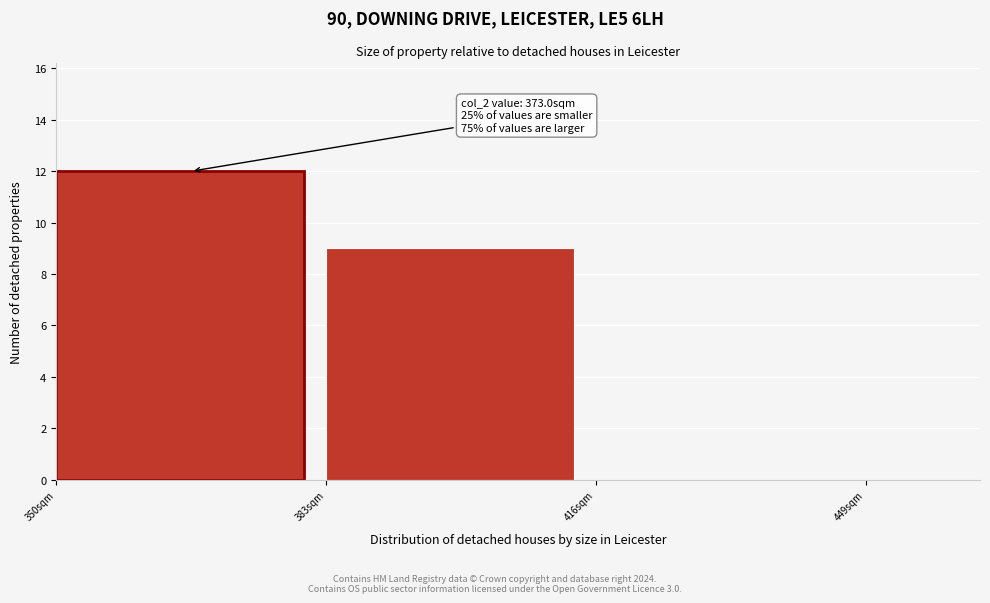

Over which range of the x-axis is the bar tallest?

350 to 383